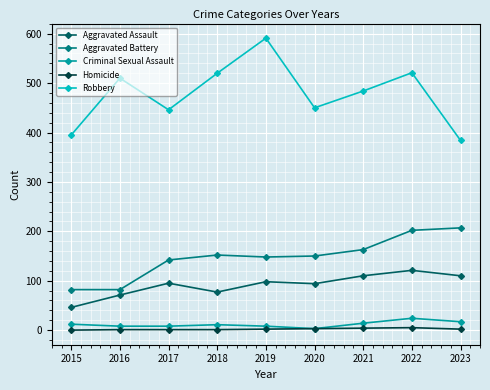

What is the difference between the second highest and minimum values in the Aggravated Assault series?

64